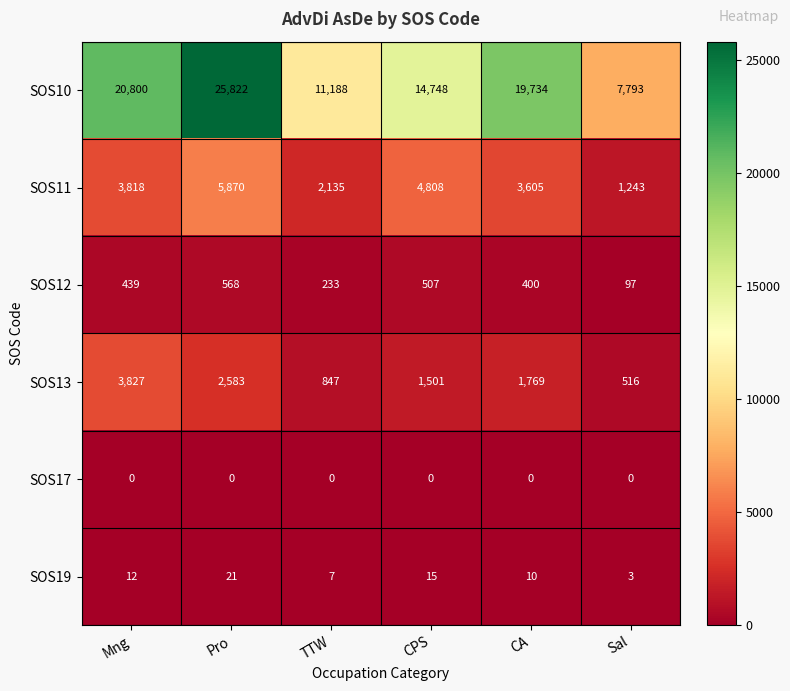

At how many categories does at least one series exceed 13853?

4